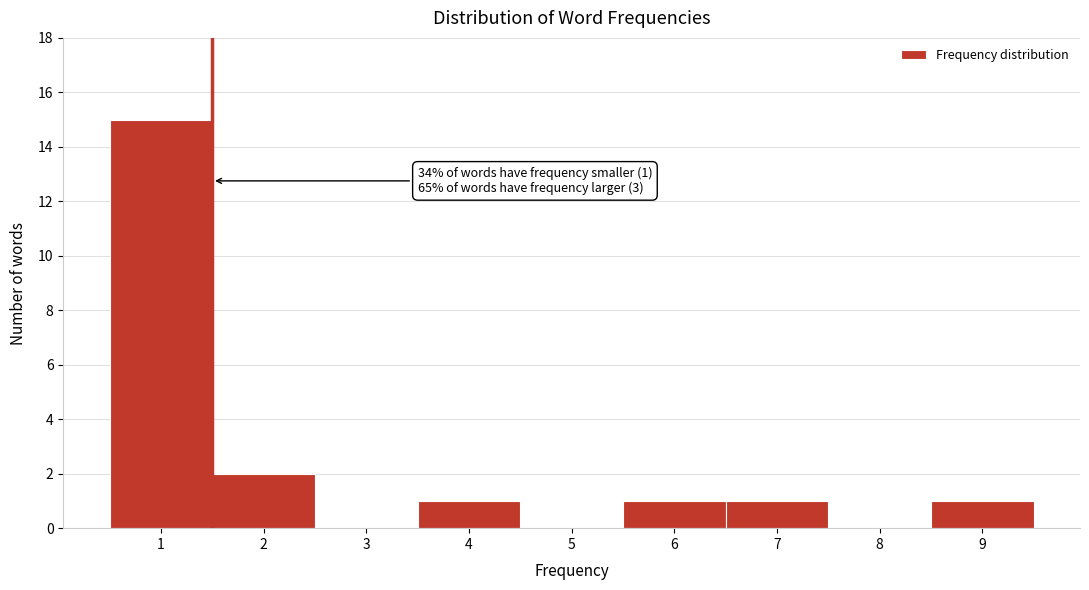

Which range on the x-axis has the tallest bar?

0.5 to 1.5